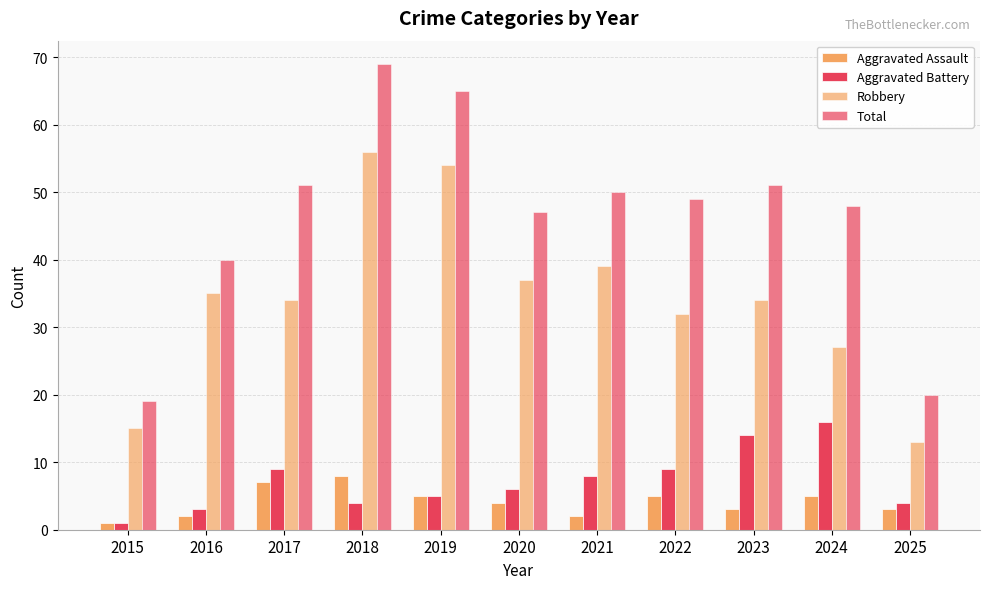

What is the difference between the highest and lowest values at 2020?

43